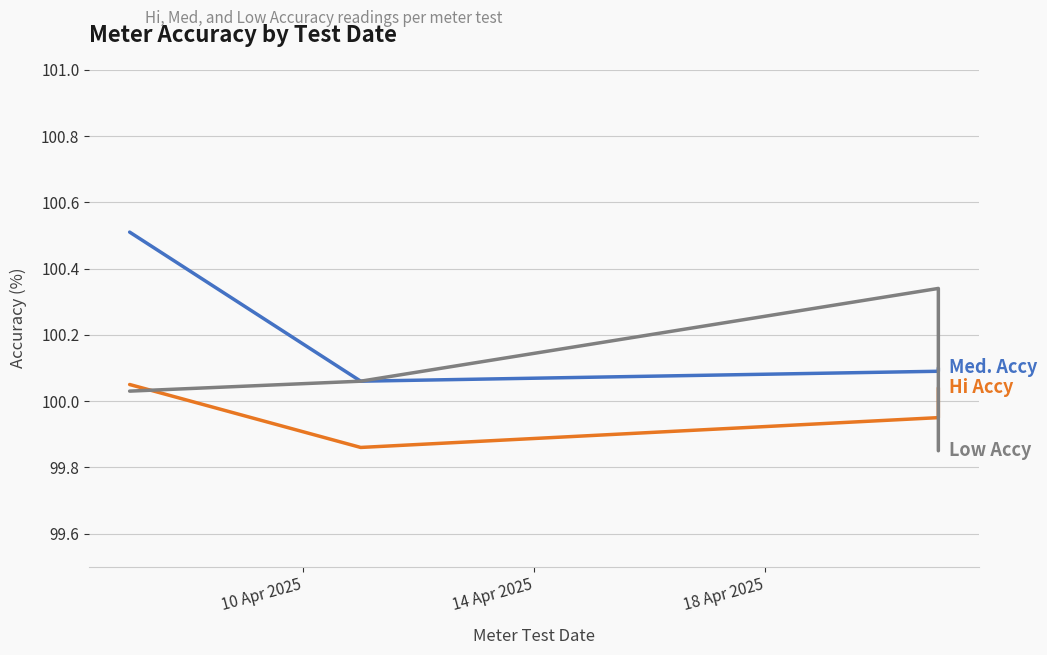

Reading right to left, transcribe all the data shown in this chart.

Hi Accy: 100.0	100.0	99.9	100.0
Med. Accy: 100.1	100.1	100.1	100.5
Low Accy: 99.8	100.3	100.1	100.0